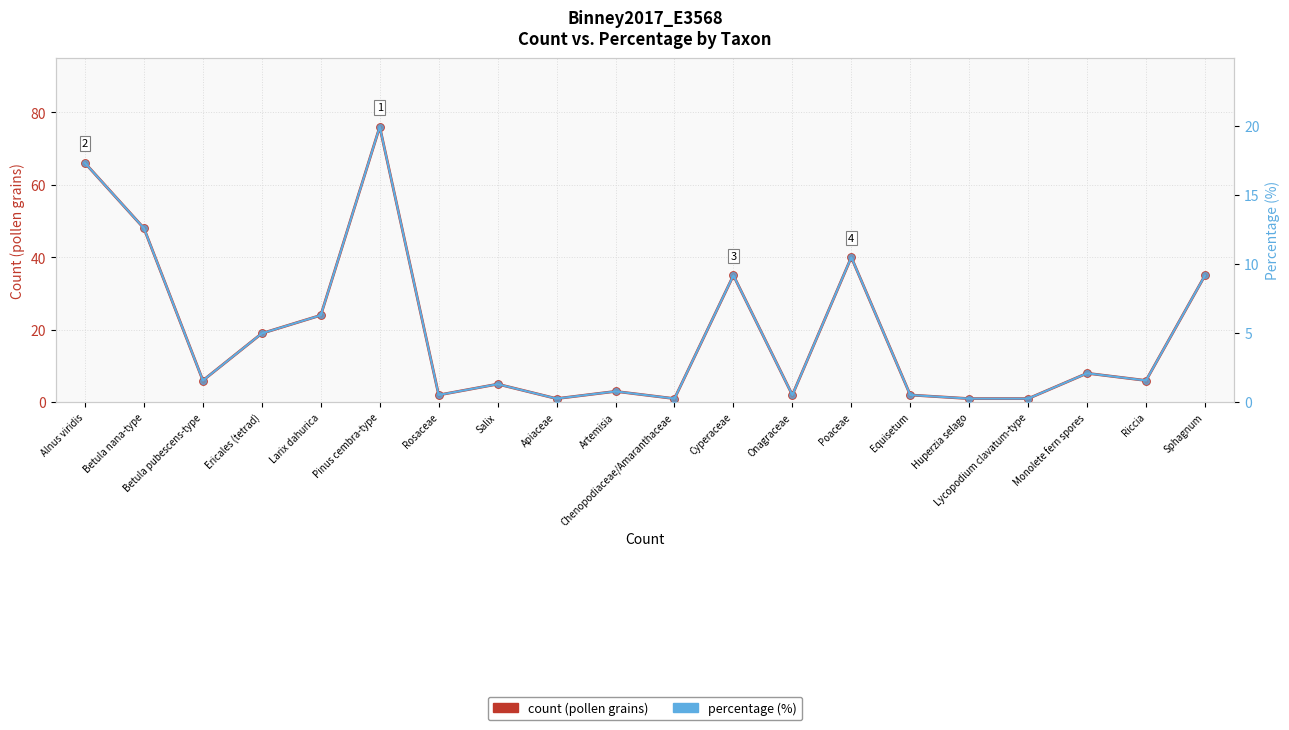

What is the total value across all series at Chenopodiaceae/Amaranthaceae?

1.3